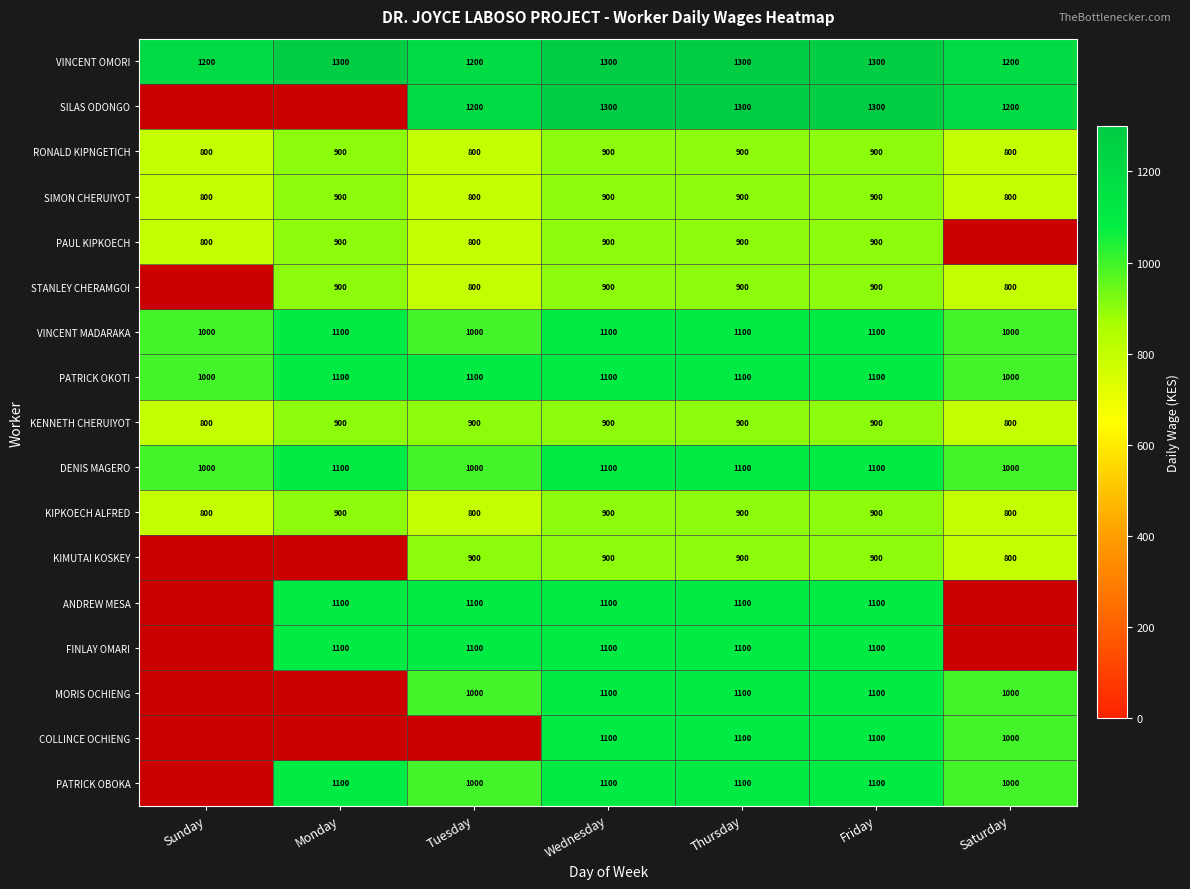

The value of KENNETH CHERUIYOT at Monday is 1376. True or false?

False